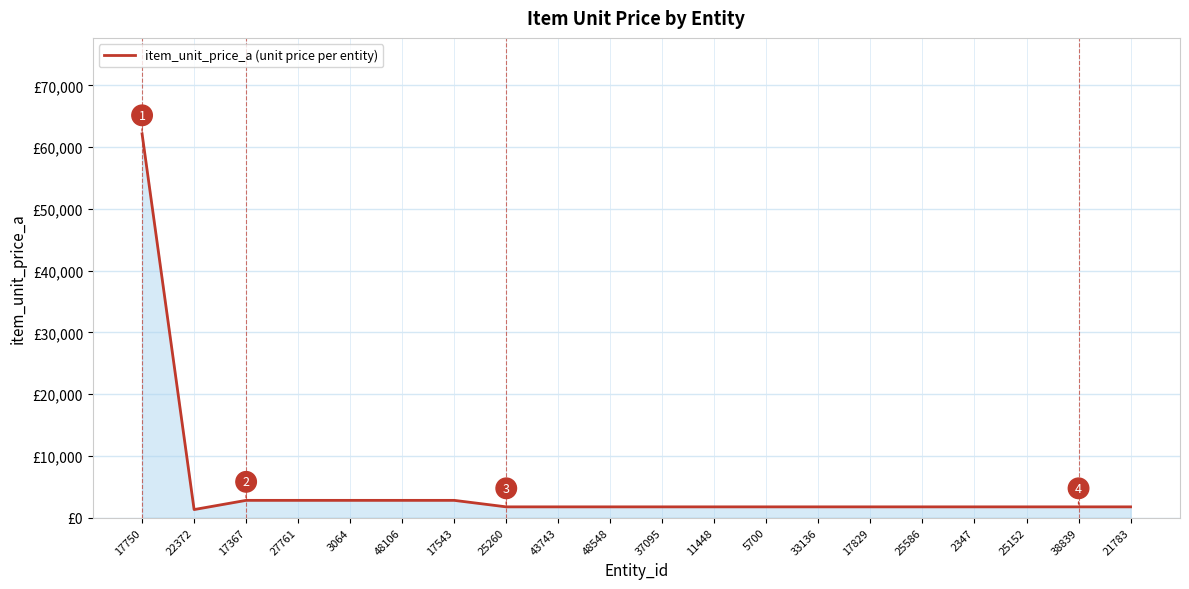

What is the difference between the second highest and minimum values?

1490.0